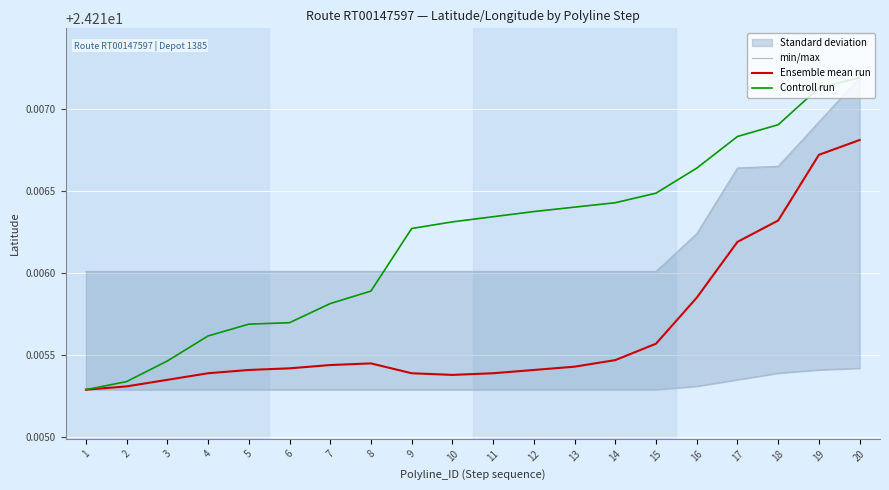

True or false: min/max has more than 1 interior local peaks.

False